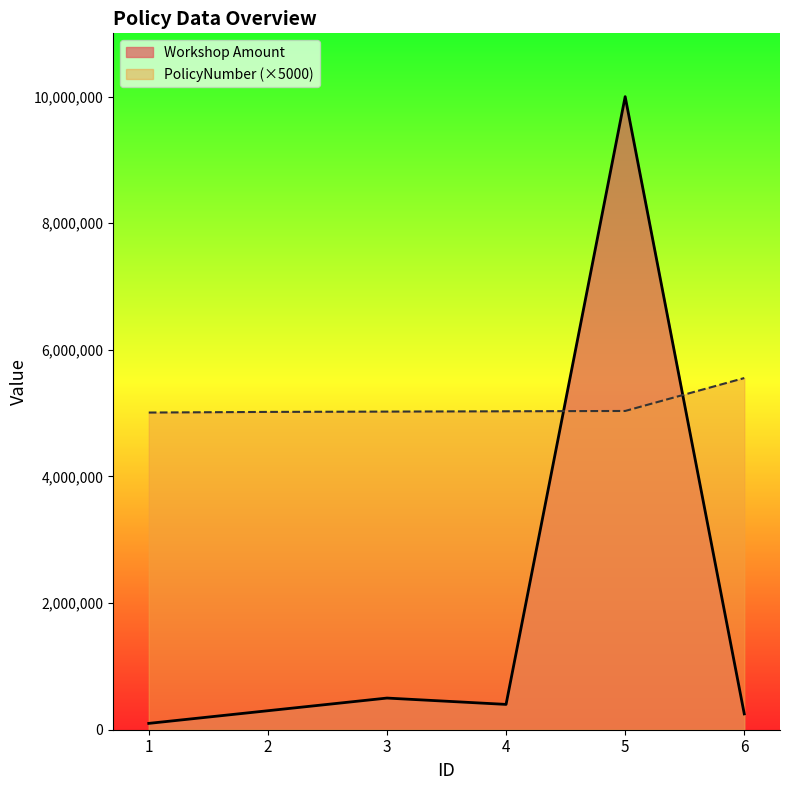

What is the difference between the highest and lowest values at 1?

4910000